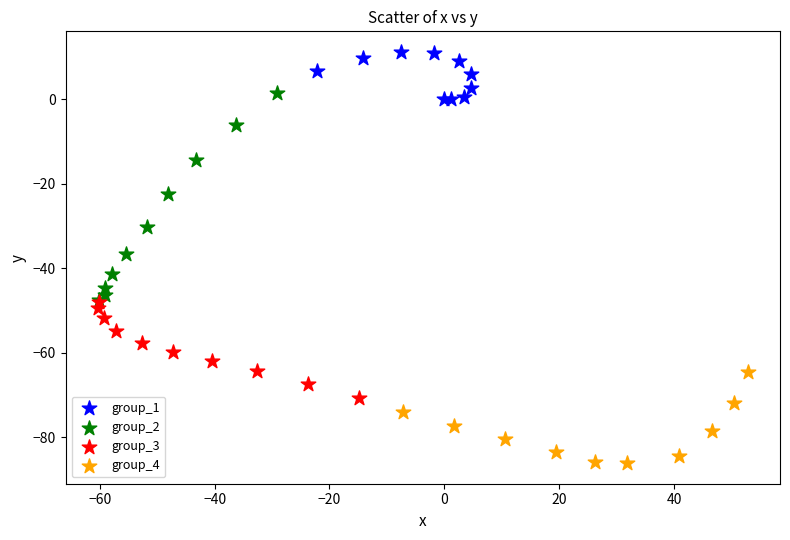

Which series contains the lowest Y value?

group_4